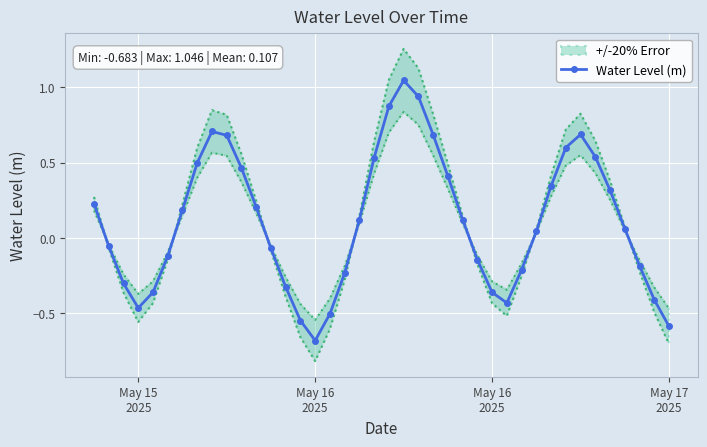

What is the value of the 4th point from the left?

-0.5